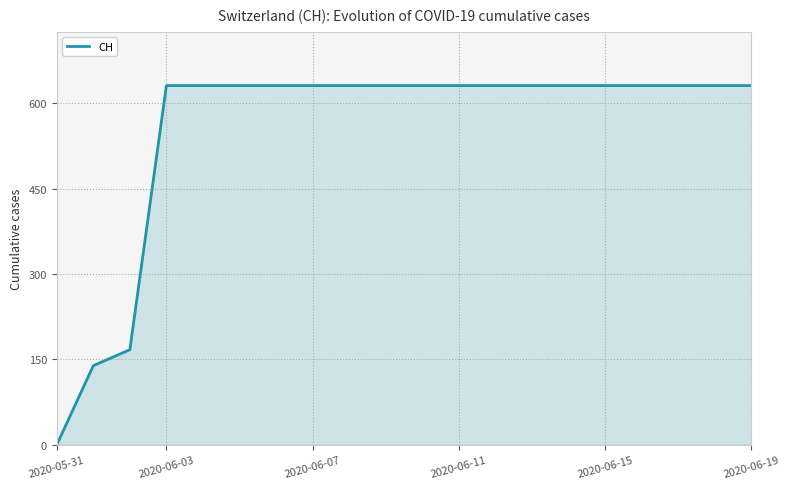

Count the number of data series in this chart.

1